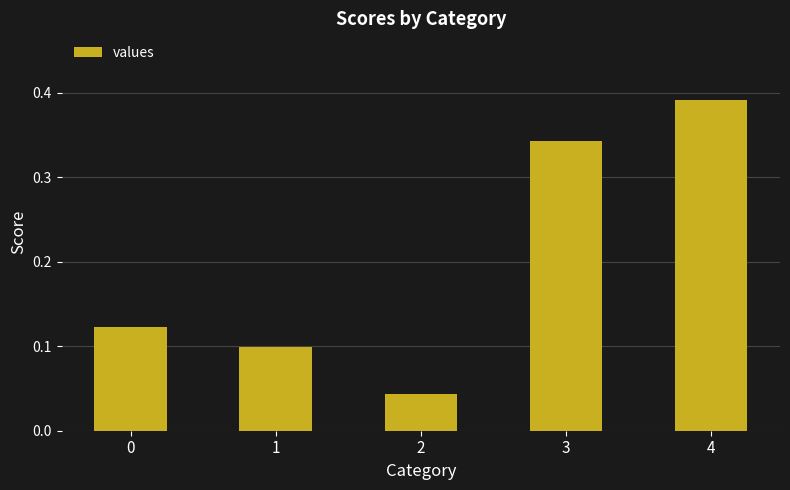

Is it true that the value at 1 is 0.0?

False